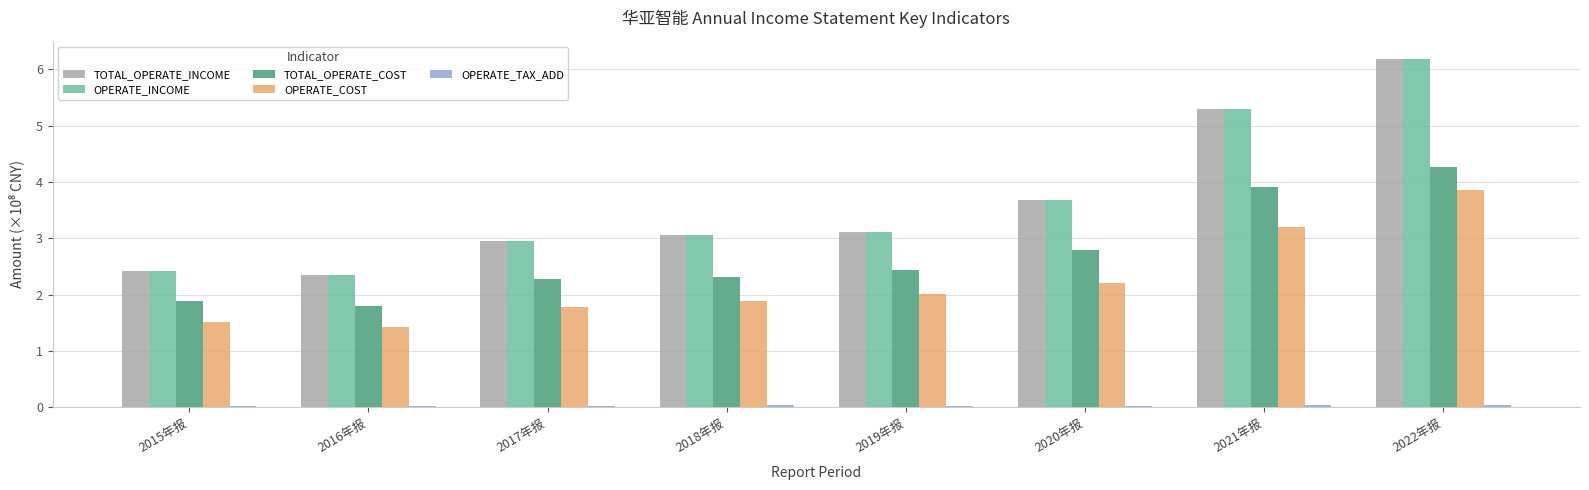

How many data points in OPERATE_INCOME are less than 3?

3